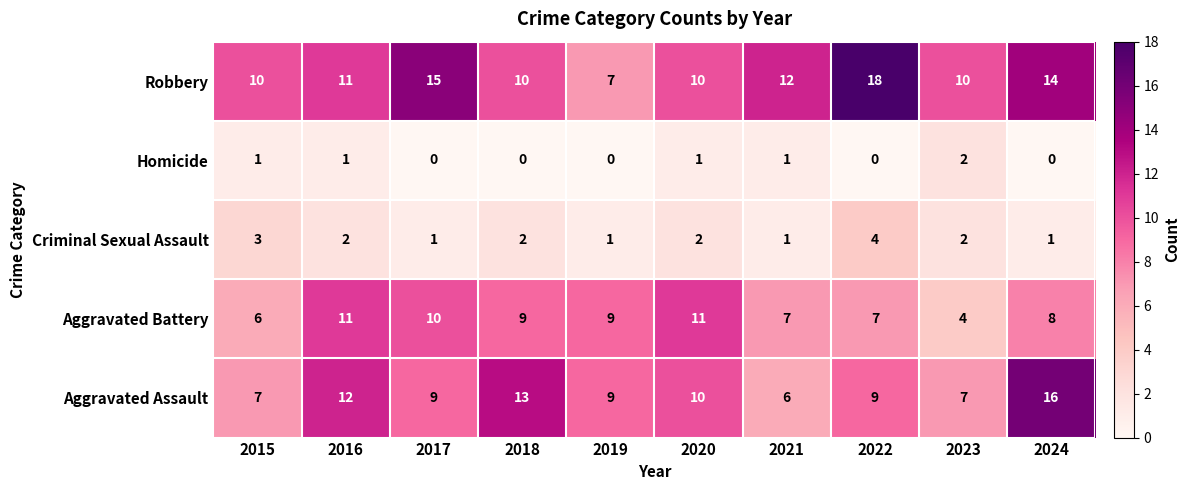

True or false: Aggravated Battery has a value of 3 at 2017.

False